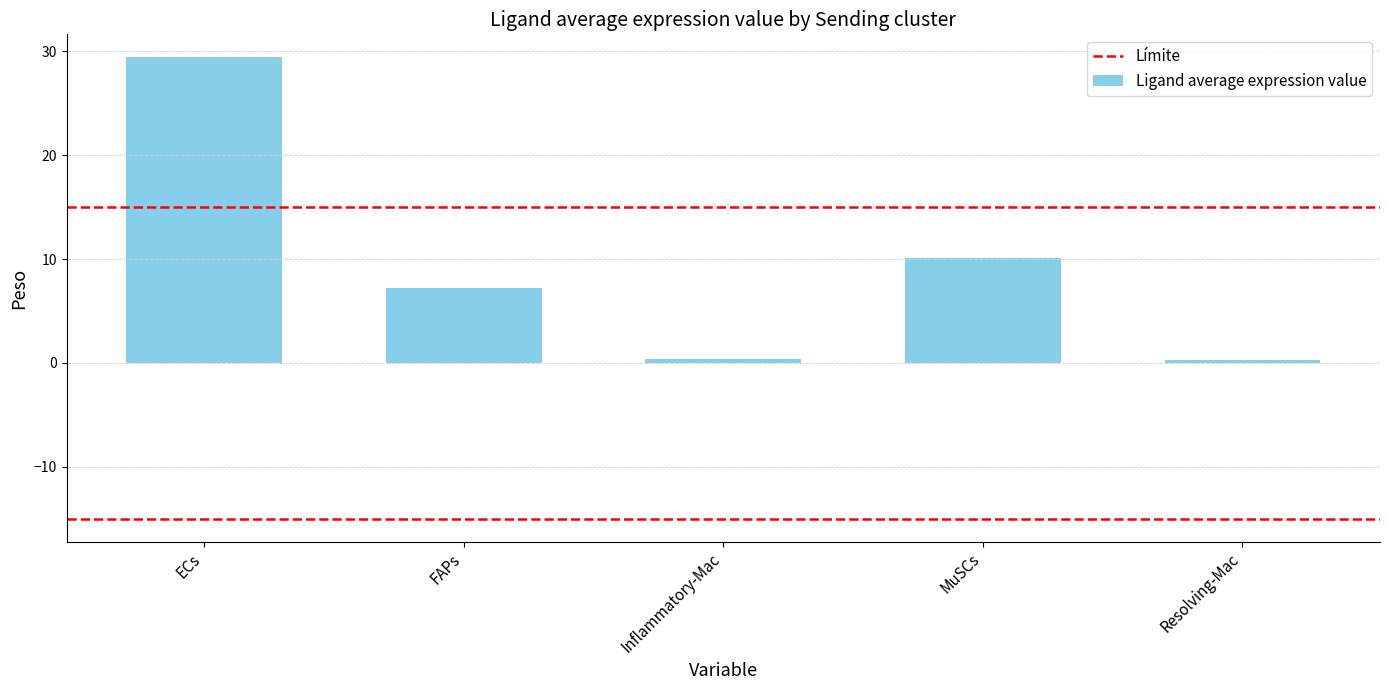

What is the minimum value shown in the chart?

0.3